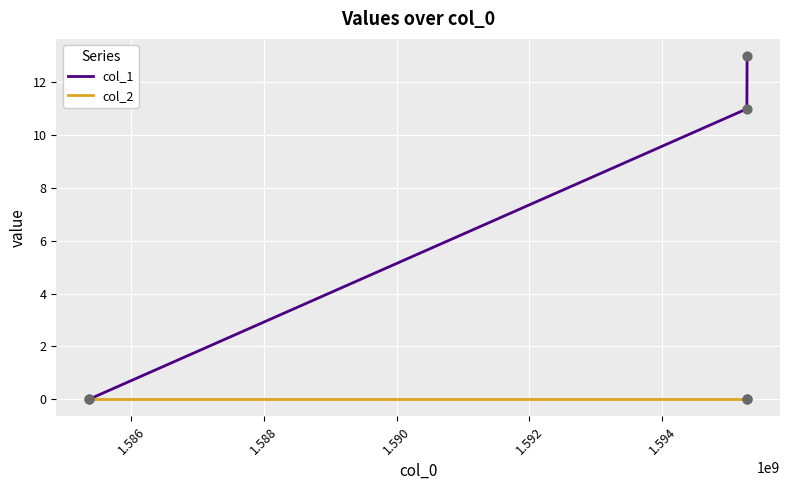

Which series has the largest range (max minus min)?

col_1